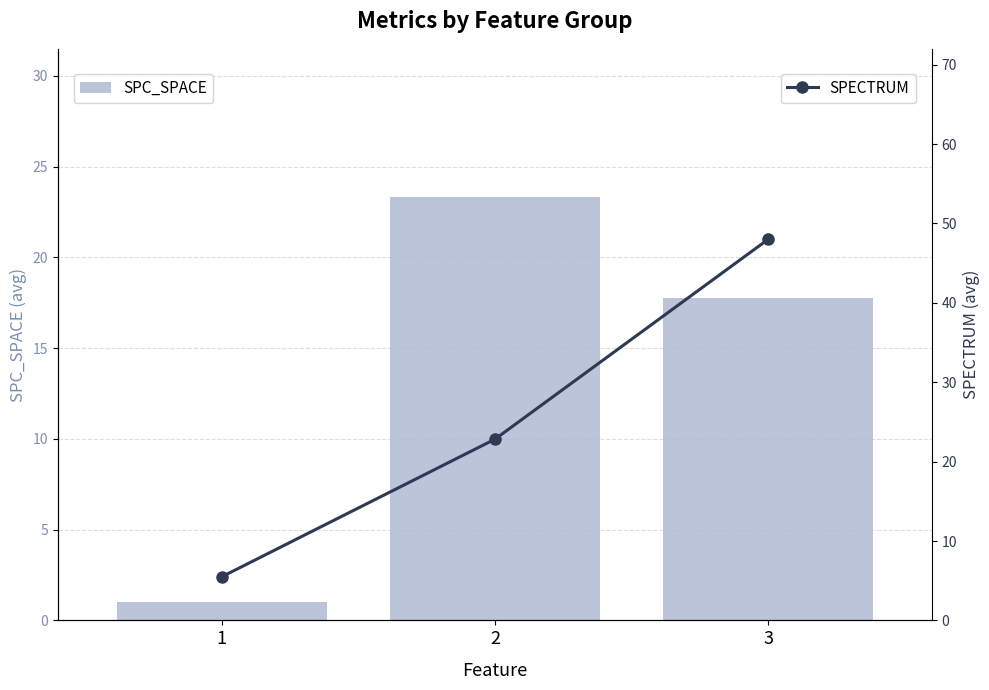

Rank the categories by SPECTRUM value from highest to lowest.

3, 2, 1